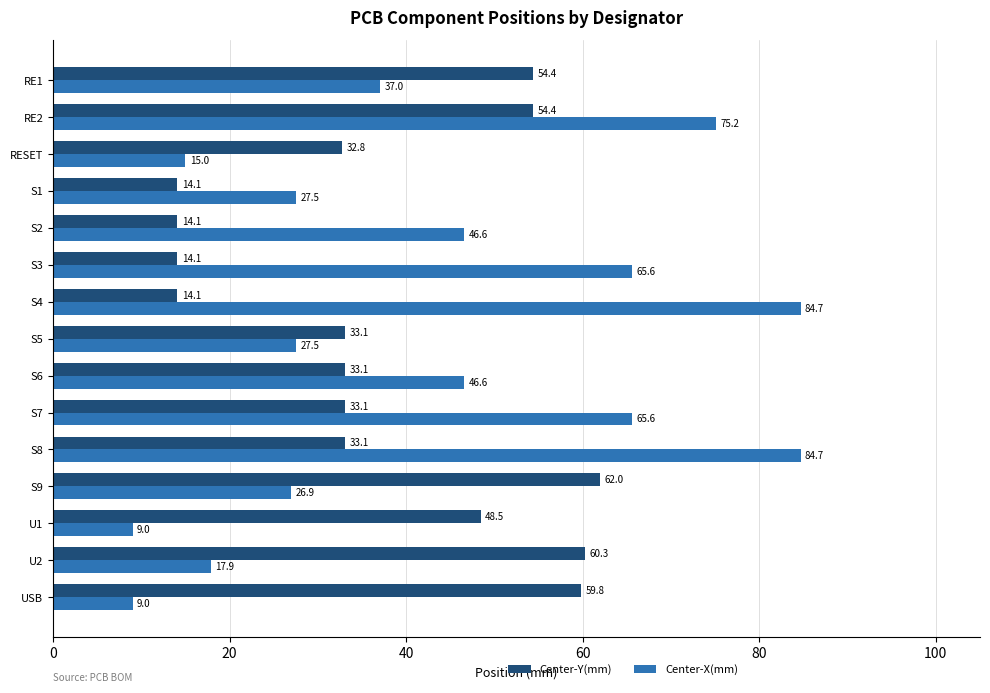

The value of Center-Y(mm) at S9 is 62.0. True or false?

True